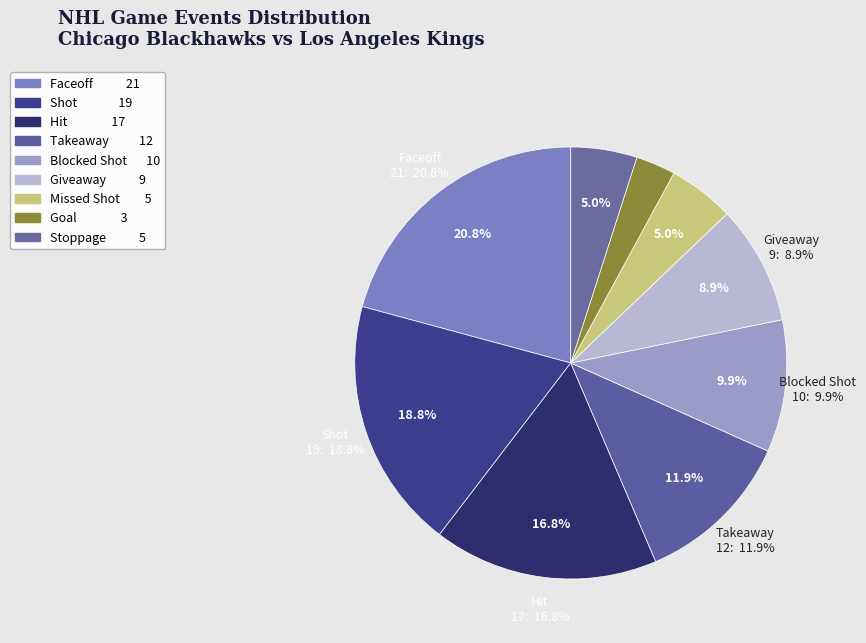

Is the sum of Giveaway and Goal greater than half?

No